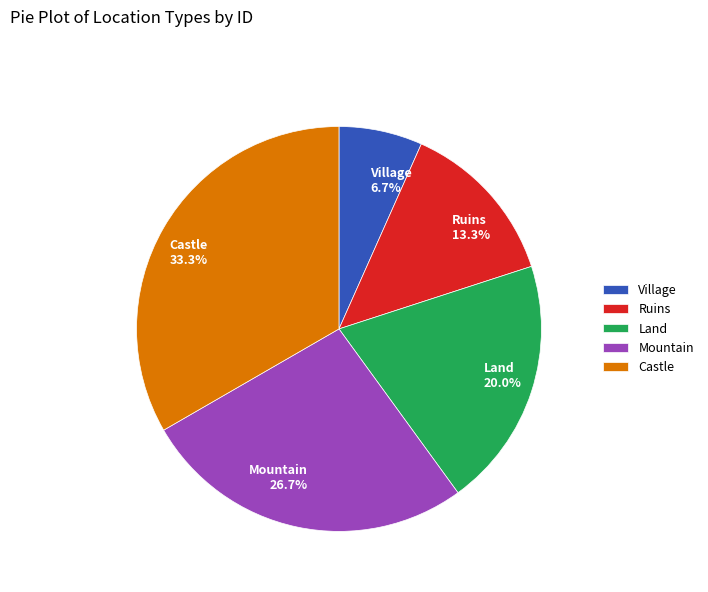

The Castle slice represents 33% of the pie. True or false?

True